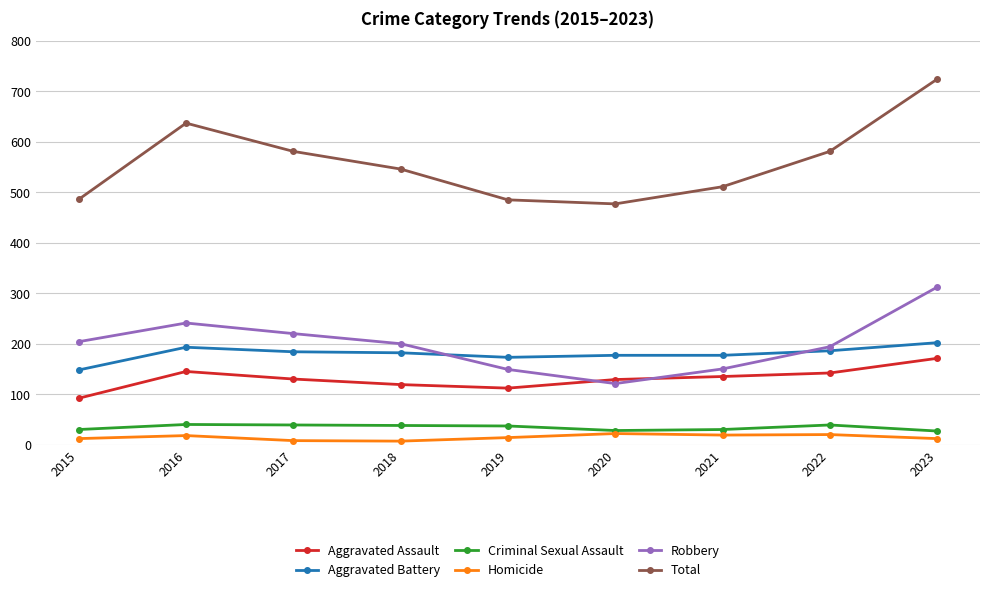

How many interior local valleys does the Robbery series have?

1